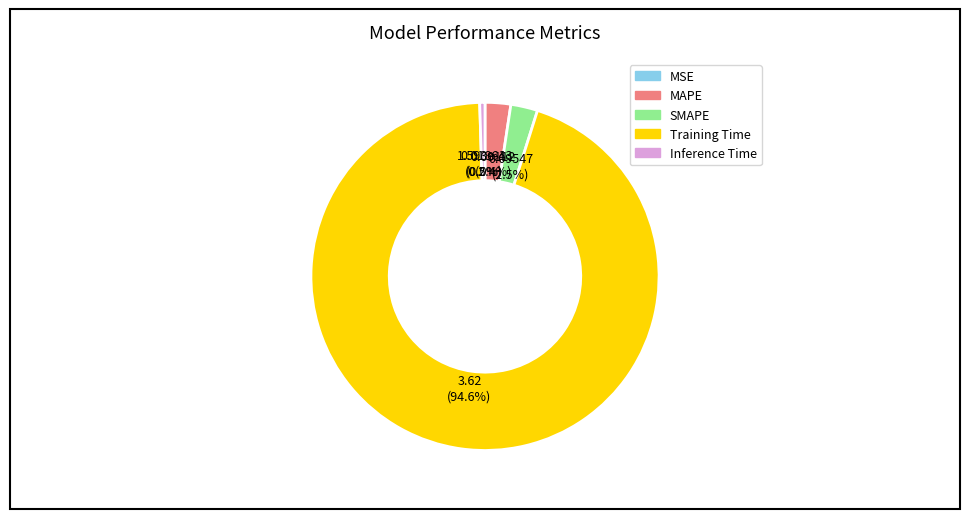

Is there a majority slice in this chart?

Yes